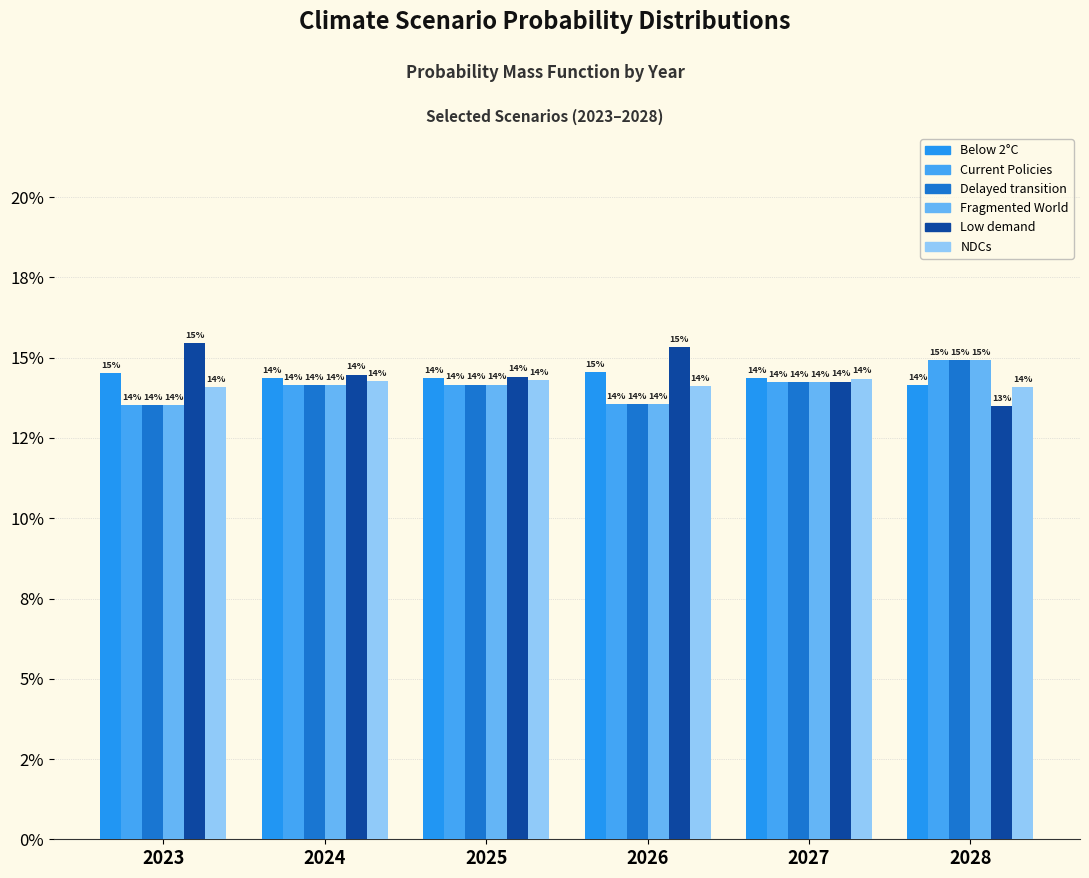

At 2028, list the series in order from largest to smallest.

Delayed transition, Current Policies, Fragmented World, Below 2°C, NDCs, Low demand